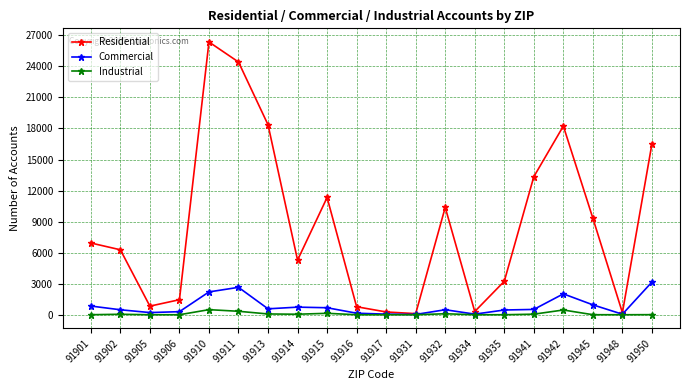

The Commercial series shows 2205 at 91910. True or false?

True